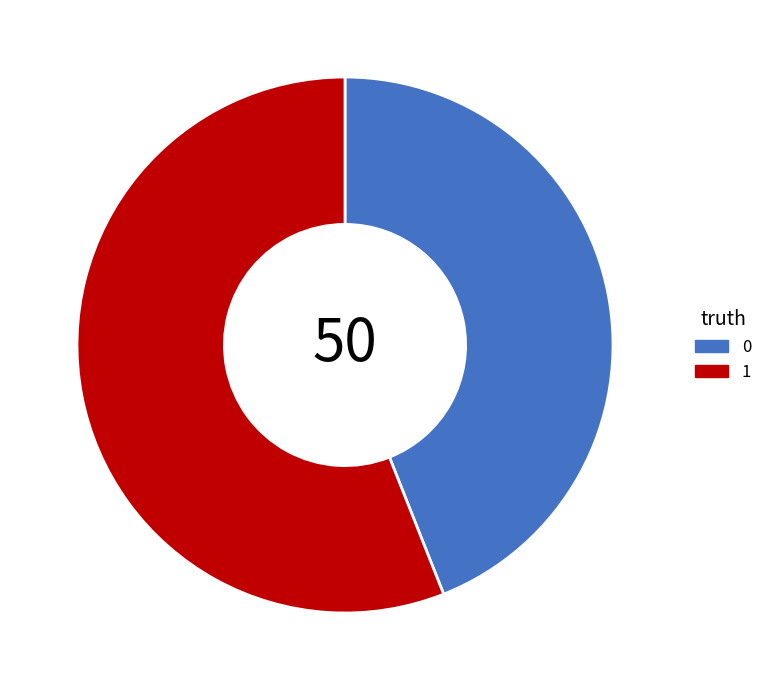

Approximately how many times larger is the value at 1 compared to 0?

1.3